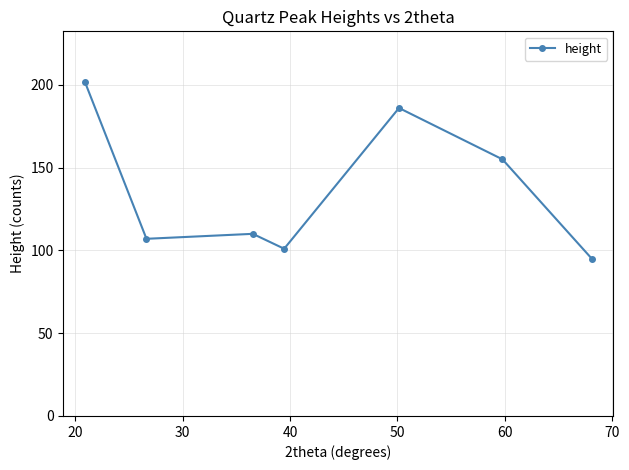

How many categories are shown in the chart?

7